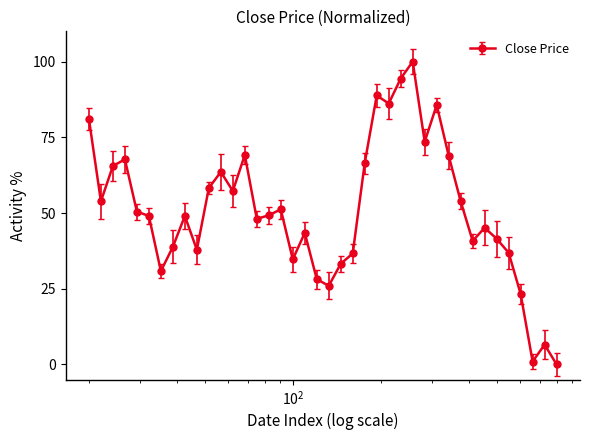

What is the average value?

50.9